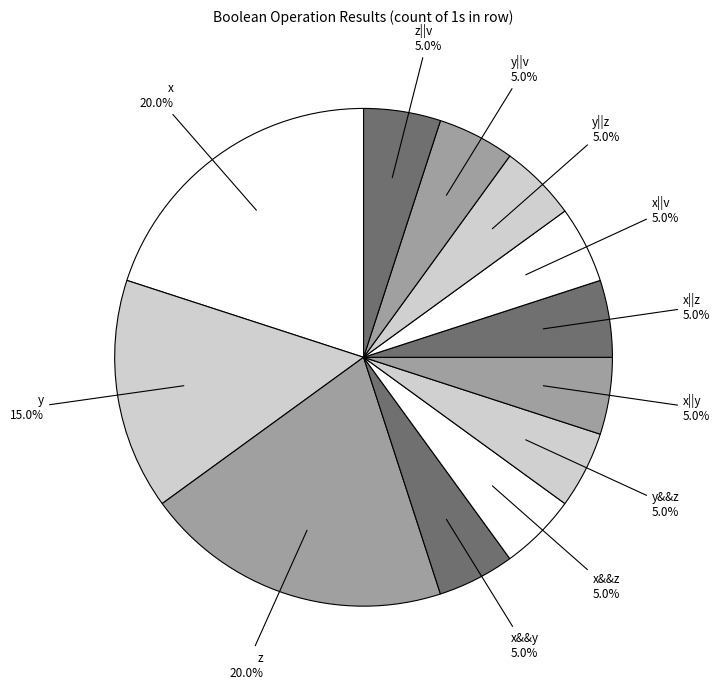

True or false: x||y accounts for 5% of the total.

True